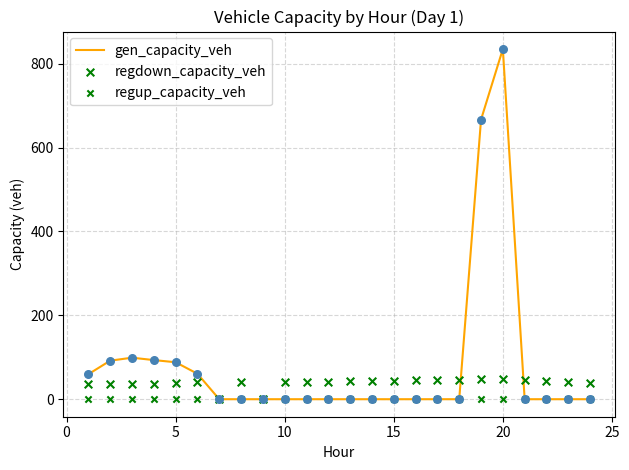

Which series reaches the maximum Y coordinate?

gen_capacity_veh